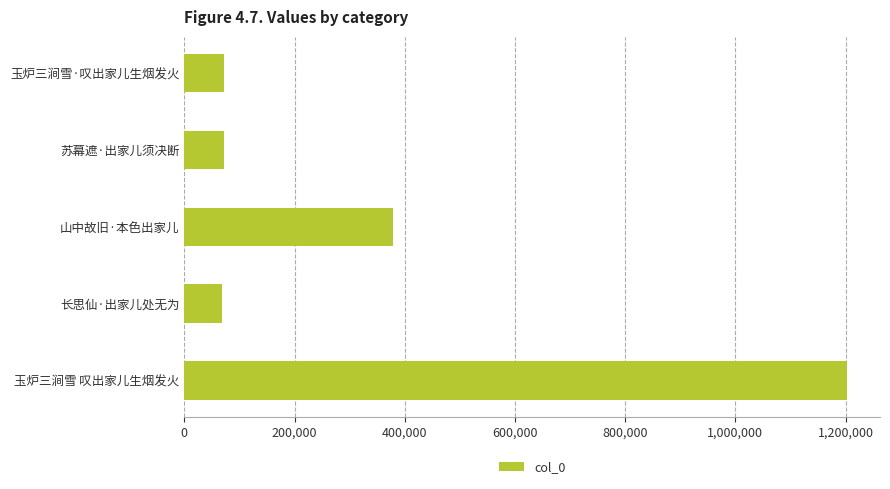

What is the label of the 1st bar from the top?

玉炉三涧雪·叹出家儿生烟发火